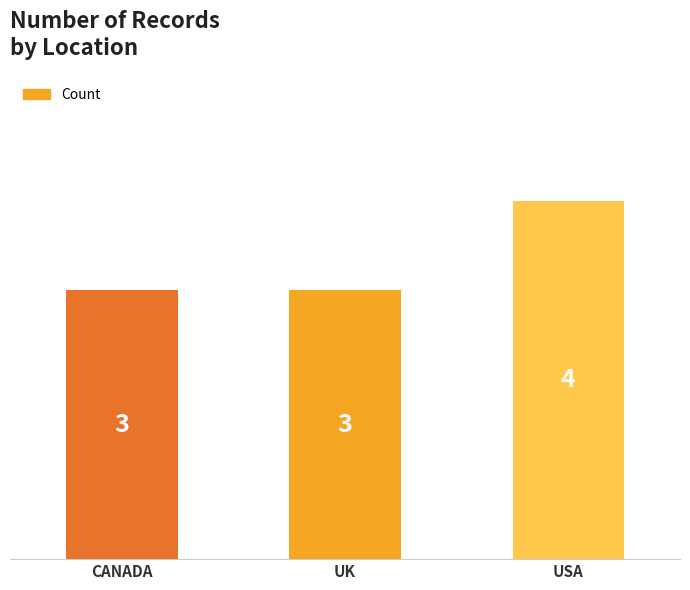

Read the value at UK.

3